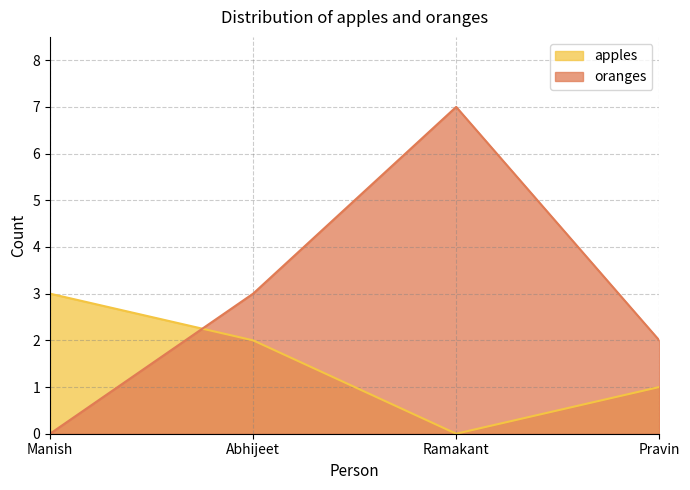

Rank the series by their maximum value, from lowest to highest.

apples, oranges